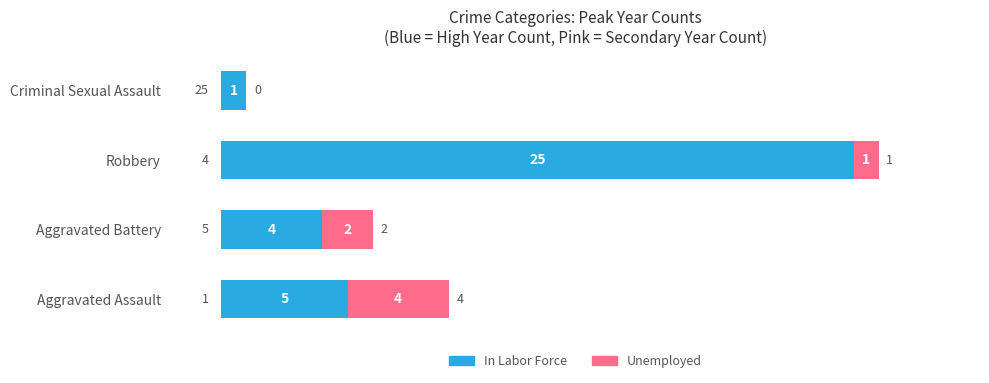

What is the sum of the In Labor Force values at Robbery and Aggravated Battery?

29